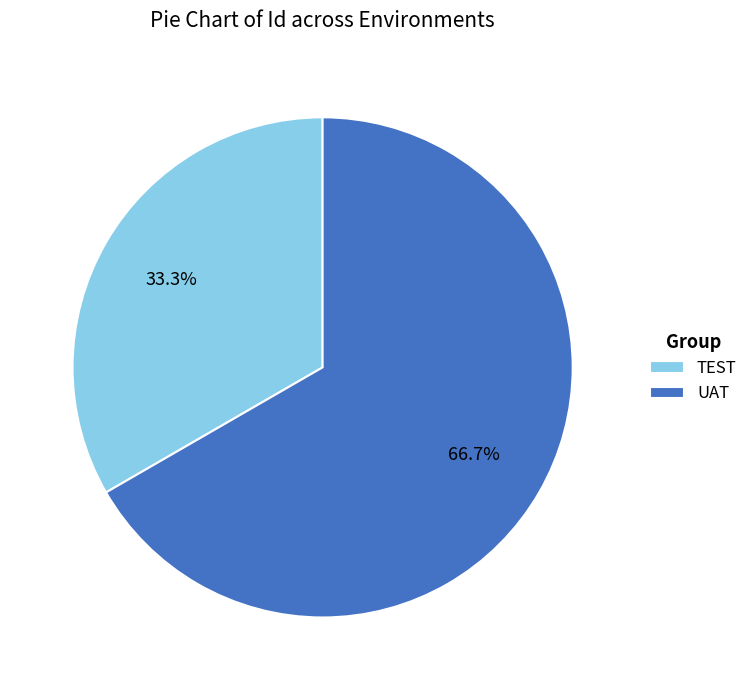

Does any single category account for the majority?

Yes